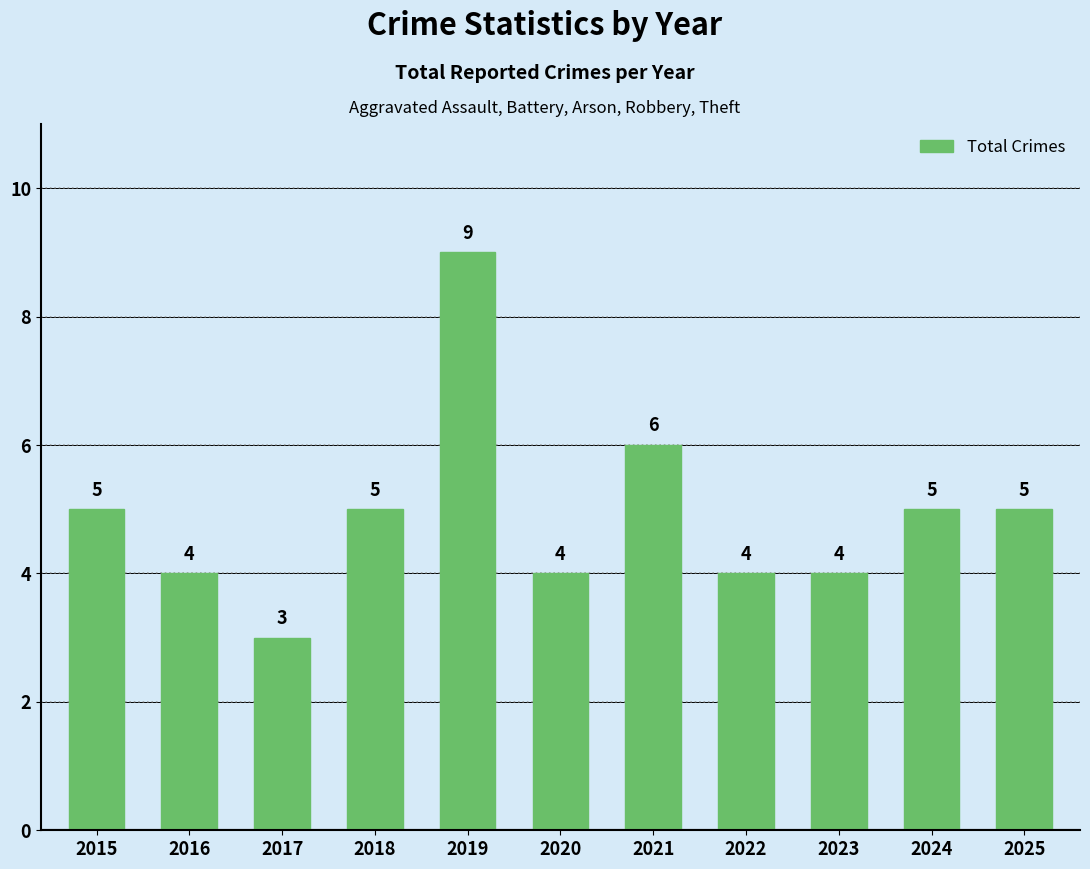

What is the average value?

5